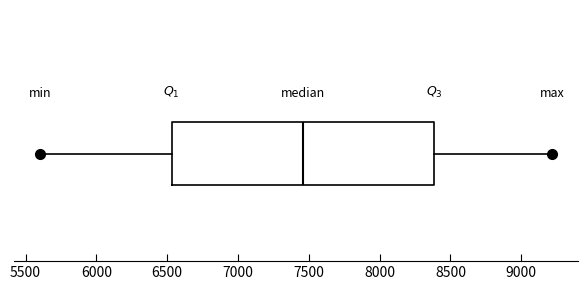

Where does the left whisker of the box end on the x-axis? The values are not printed on the chart, so give them approximately, as read against the axis.

5600